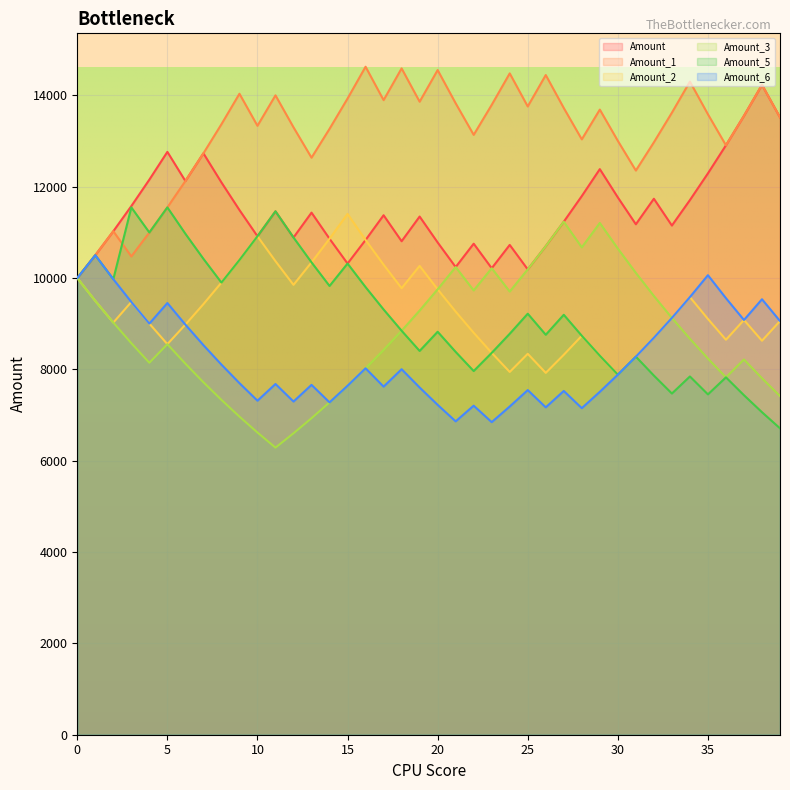

Reading left to right, extract all data points from this chart.

Amount: 10000.0	10500.0	11025.0	11576.2	12155.1	12762.8	12124.7	12730.9	12094.4	11489.6	10915.2	11460.9	10887.9	11432.3	10860.7	10317.6	10833.5	11375.2	10806.4	11346.7	10779.4	10240.4	10752.5	10214.8	10725.6	10189.3	10698.8	11233.7	11795.4	12385.2	11765.9	11177.6	11736.5	11149.7	11707.1	12292.5	12907.1	13552.5	14230.1	13518.6
Amount_1: 10000.0	10500.0	11025.0	10473.8	10997.4	11547.3	12124.7	12730.9	13367.5	14035.8	13334.0	14000.7	13300.7	12635.7	13267.4	13930.8	14627.4	13896.0	14590.8	13861.3	14554.3	13826.6	13135.3	13792.0	14481.6	13757.6	14445.4	13723.2	13037.0	13688.9	13004.4	12354.2	12971.9	13620.5	14301.5	13586.4	12907.1	13552.5	14230.1	13518.6
Amount_2: 10000.0	9500.0	9025.0	9476.2	9002.4	8552.3	8979.9	9428.9	9900.4	10395.4	10915.2	10369.4	9850.9	10343.5	10860.7	11403.7	10833.5	10291.8	9777.2	10266.1	9752.8	9265.2	8801.9	8361.8	7943.7	8340.9	7923.9	8320.0	8736.0	8299.2	7884.3	8278.5	8692.4	9127.0	9583.4	9104.2	8649.0	9081.5	8627.4	9058.8
Amount_3: 10000.0	9500.0	9025.0	8573.8	8145.1	8552.3	8124.7	7718.5	7332.5	6965.9	6617.6	6286.7	6601.1	6931.1	7277.7	7641.6	8023.6	8424.8	8846.1	9288.4	9752.8	10240.4	9728.4	10214.8	9704.1	10189.3	10698.8	11233.7	10672.0	11205.6	10645.3	10113.1	9607.4	9127.0	8670.7	8237.2	7825.3	8216.6	7805.7	7415.4
Amount_5: 10000.0	10500.0	9975.0	11547.3	10997.4	11547.3	10969.9	10421.4	9900.4	10395.4	10915.2	11460.9	10887.9	10343.5	9826.3	10317.6	9801.7	9311.7	8846.1	8403.8	8824.0	8382.8	7963.6	8361.8	8779.9	9218.9	8757.9	9195.8	8736.0	8299.2	7884.3	8278.5	7864.6	7471.3	7844.9	7452.7	7825.3	7434.0	7062.3	6709.2
Amount_6: 10000.0	10500.0	9975.0	9476.2	9002.4	9452.6	8979.9	8530.9	8104.4	7699.2	7314.2	7679.9	7295.9	7660.7	7277.7	7641.6	8023.6	7622.5	8003.6	7603.4	7223.2	6862.1	7205.2	6844.9	7187.2	7546.5	7169.2	7527.7	7151.3	7508.8	7884.3	8278.5	8692.4	9127.0	9583.4	10062.6	9559.4	9081.5	9535.5	9058.8